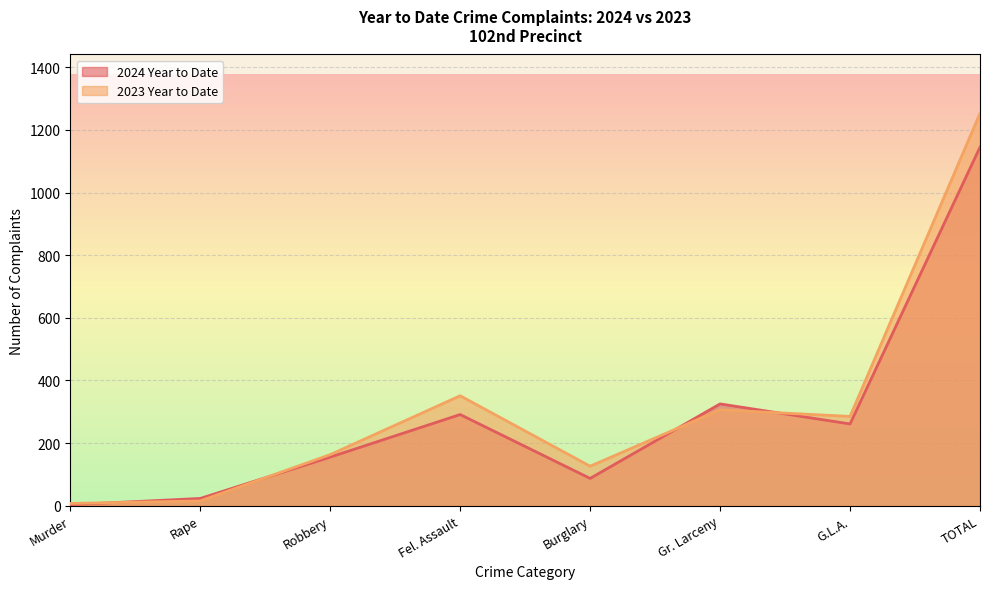

Is the value of 2023 Year to Date at Rape greater than the value of 2024 Year to Date at Robbery?

No